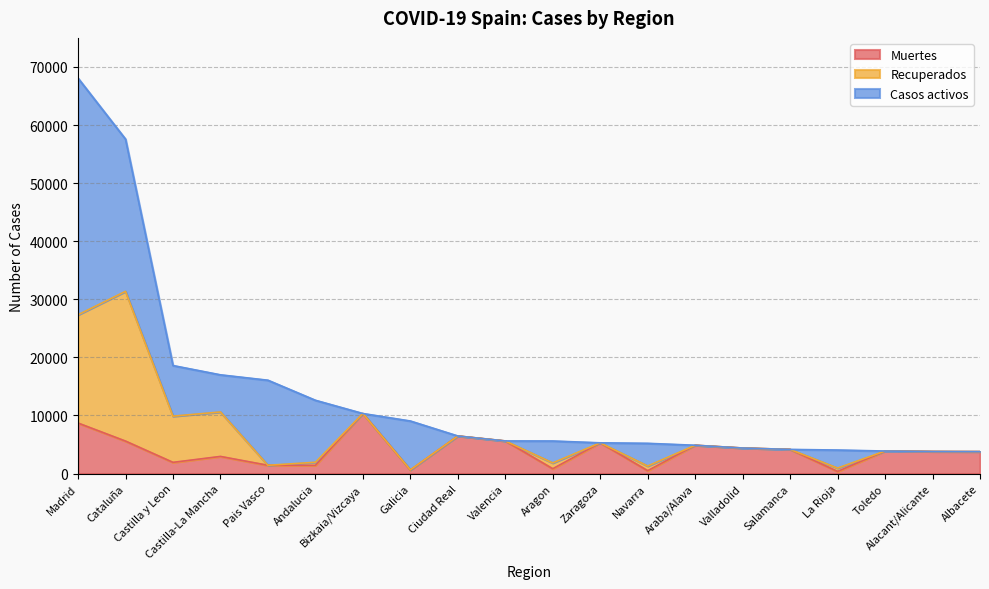

True or false: Recuperados and Muertes intersect in this chart.

True